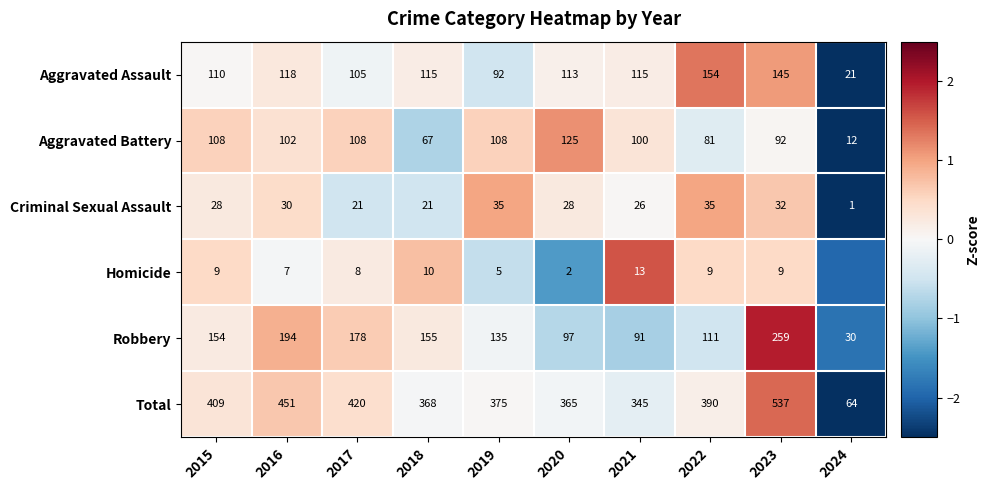

At 2023, list the series in order from smallest to largest.

Homicide, Criminal Sexual Assault, Aggravated Battery, Aggravated Assault, Robbery, Total